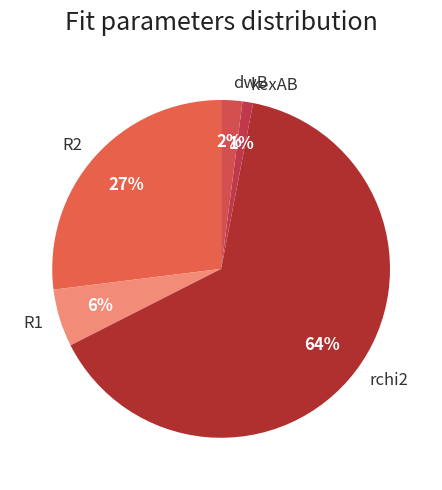

How many slices are in this pie chart?

5